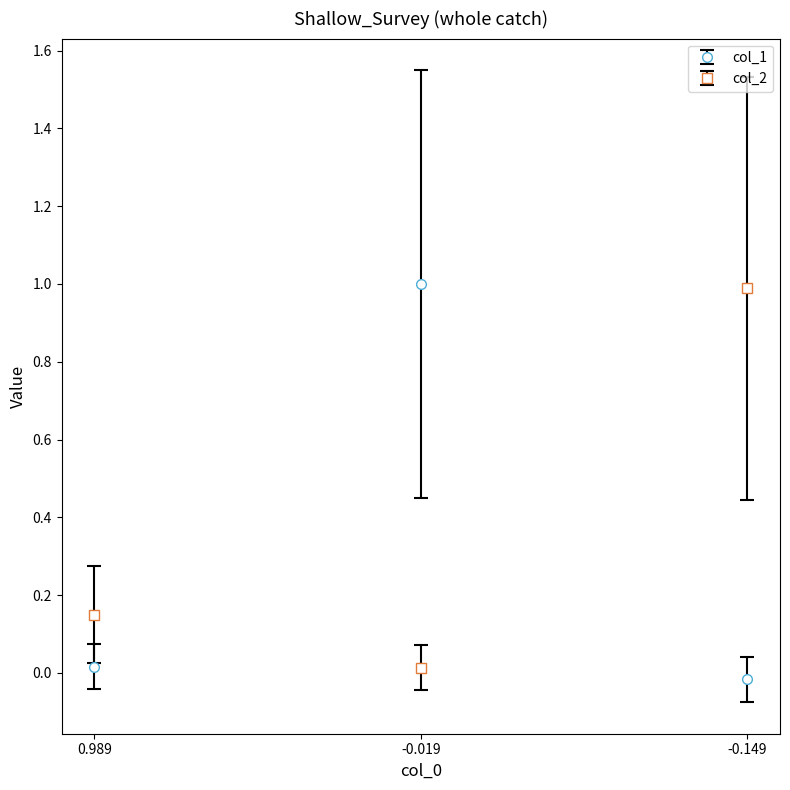

What is the average value of the col_1 series?

0.3